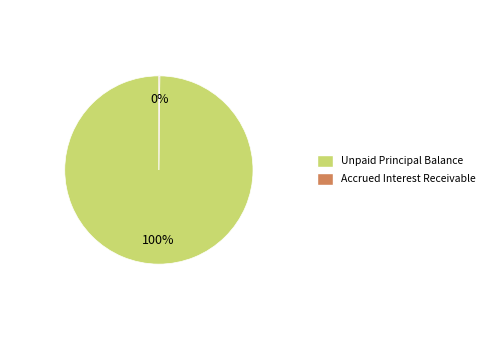

To the nearest percent, what is the average slice percentage?

50%